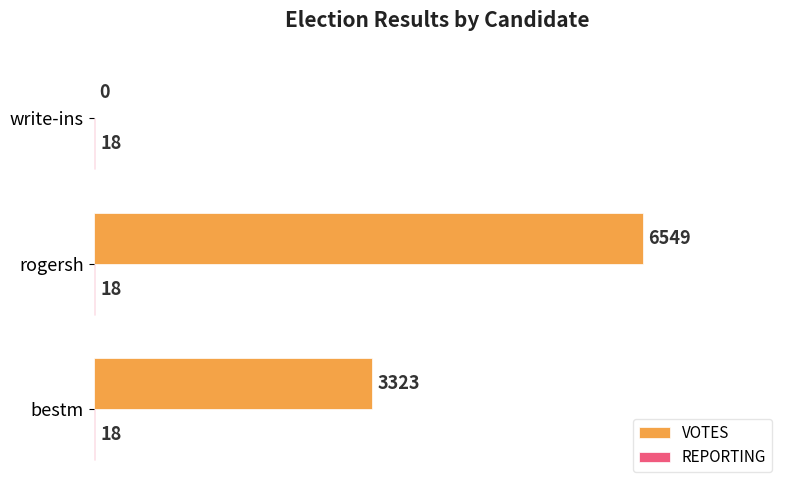

Is it true that VOTES equals 1742 at rogersh?

False